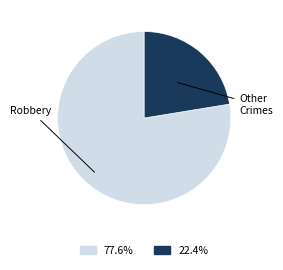

What is the largest slice in the pie chart?

Robbery